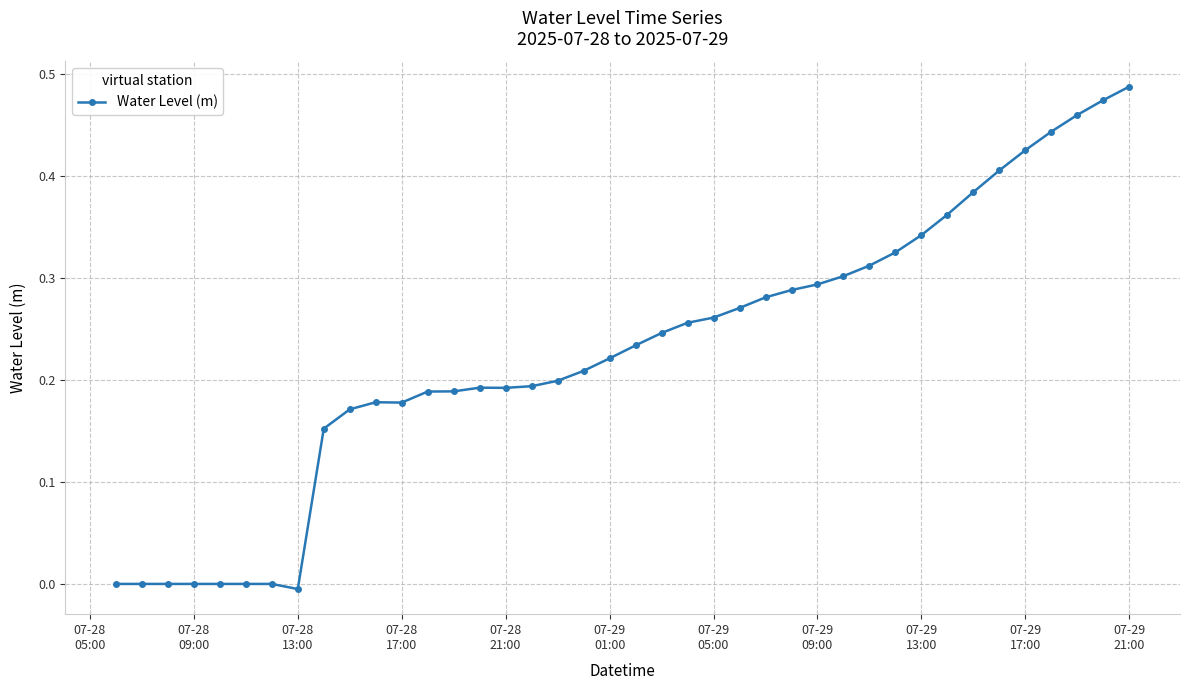

What is the sum of all values?

9.1